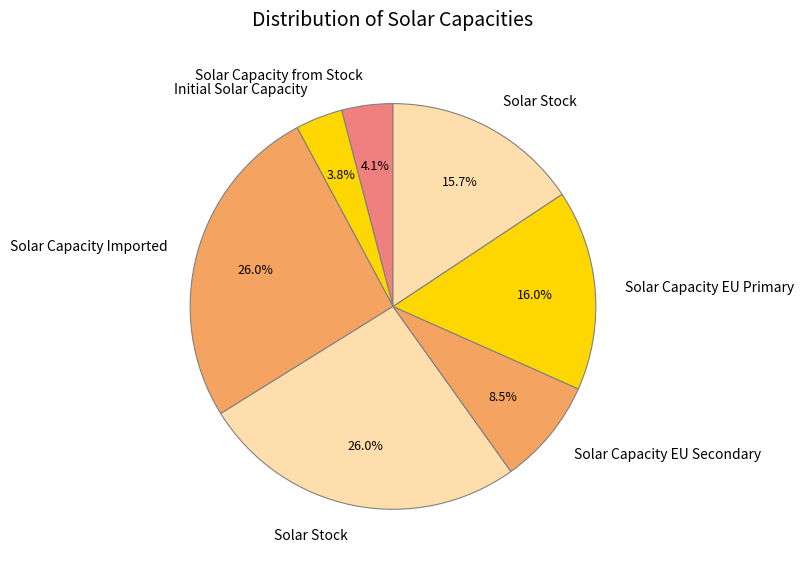

How many segments does this pie chart have?

7